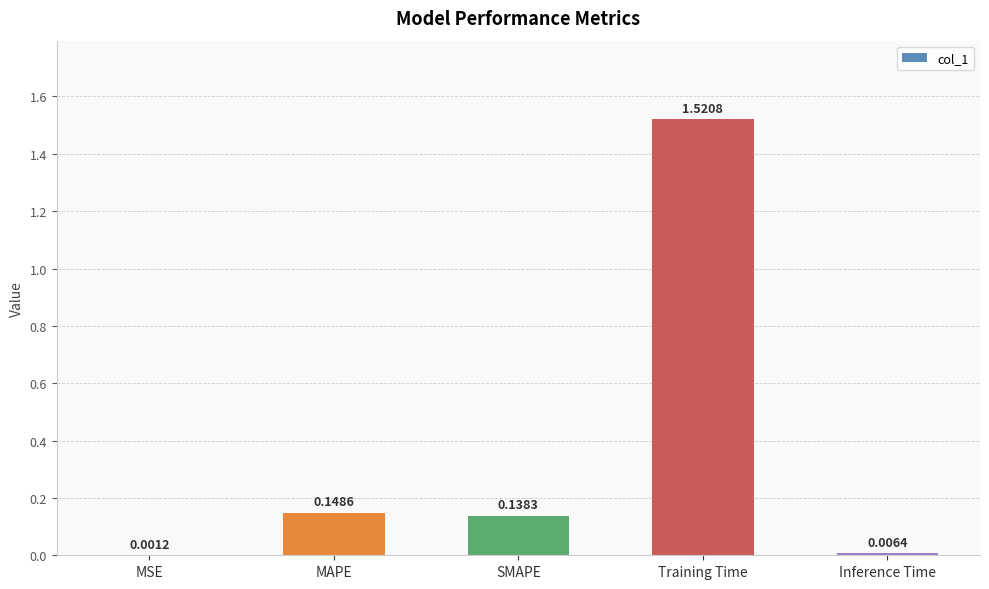

At which category does the chart reach its peak across all series?

Training Time